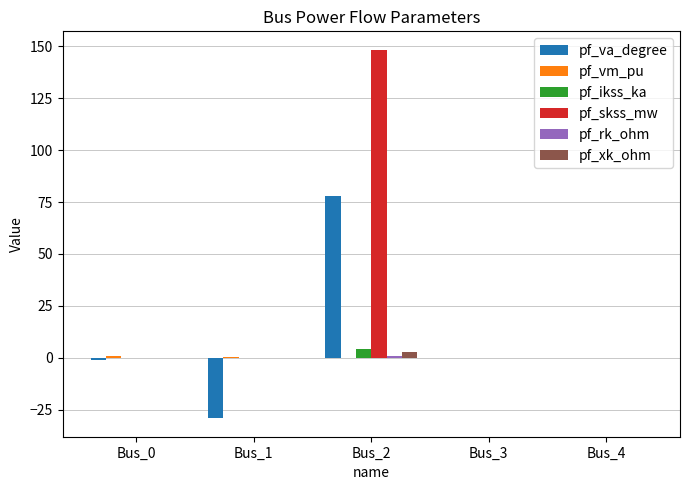

Which series has the widest spread of values?

pf_skss_mw